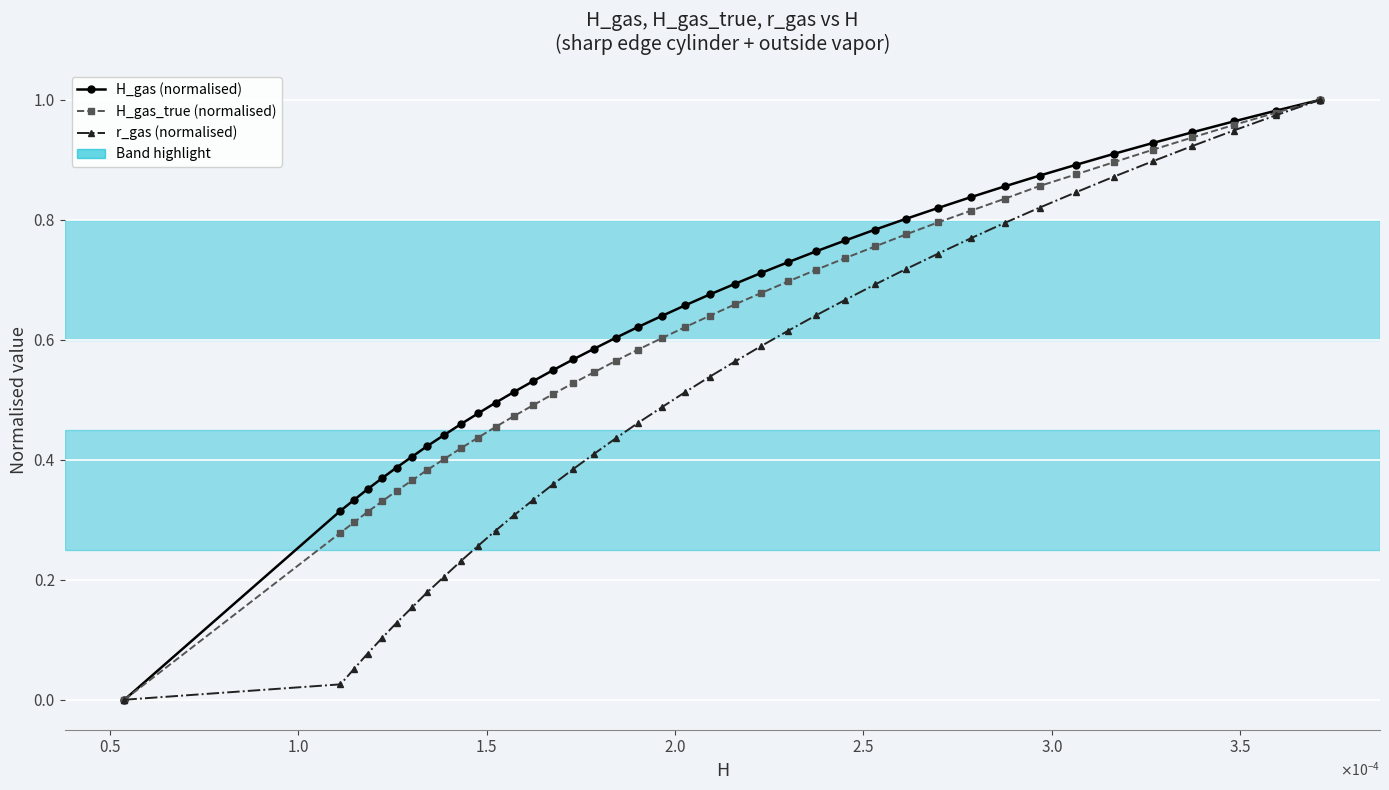

True or false: H_gas_true (normalised) has more than 0 points higher than both neighbors.

False